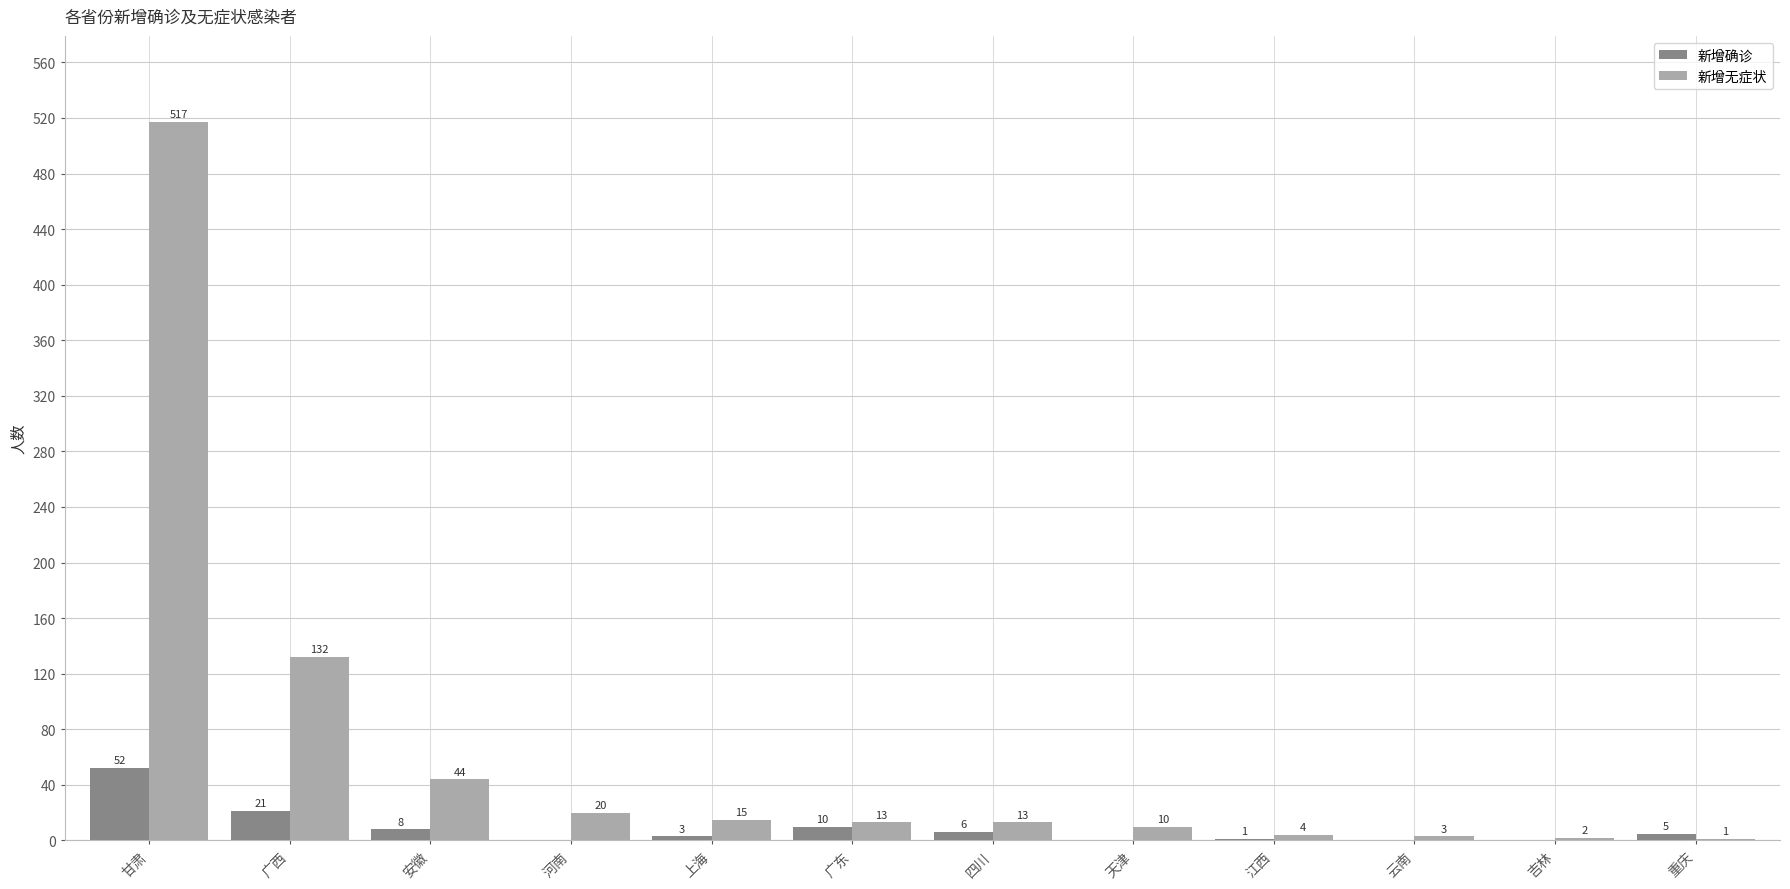

What are all the series names shown in the legend?

新增确诊, 新增无症状